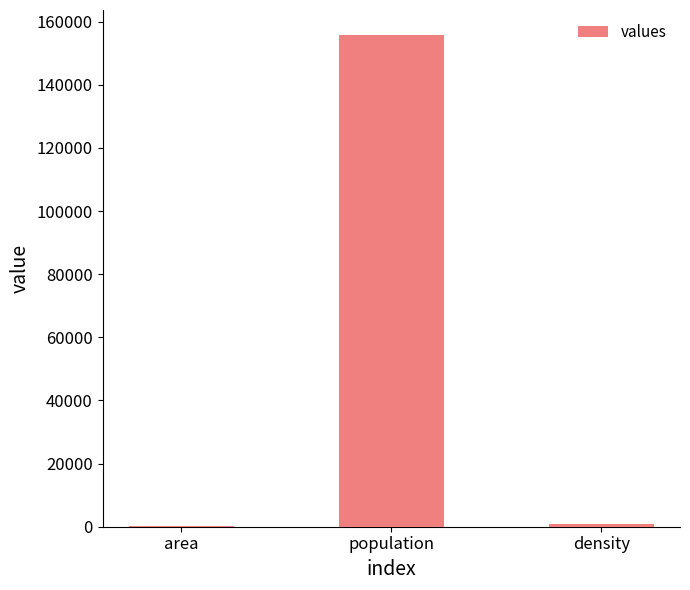

Which has a higher value, density or population?

population